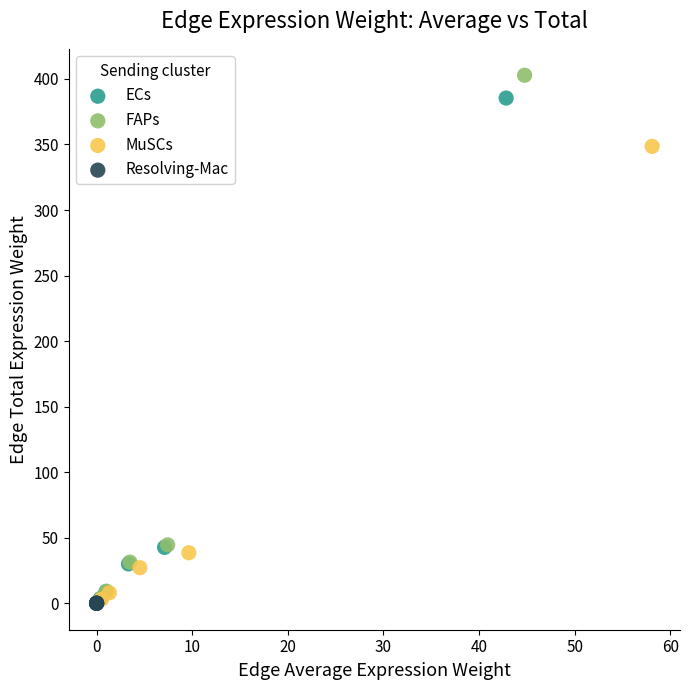

What are all the series names shown in the legend?

ECs, FAPs, MuSCs, Resolving-Mac